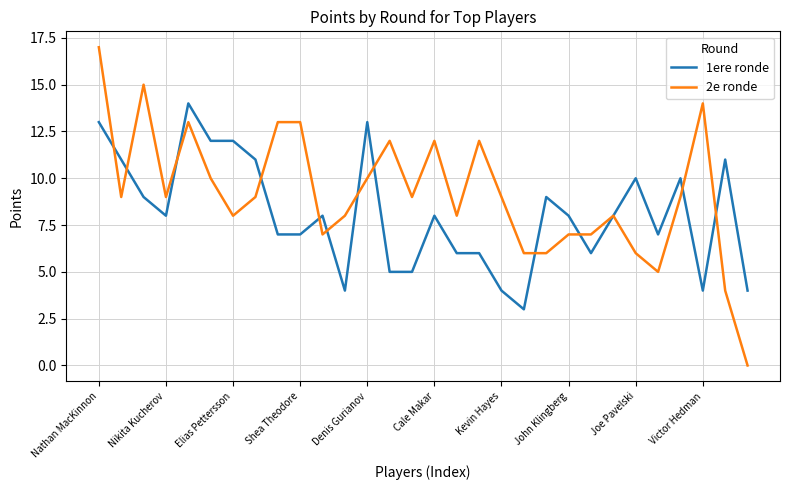

What is the greatest value displayed?

17